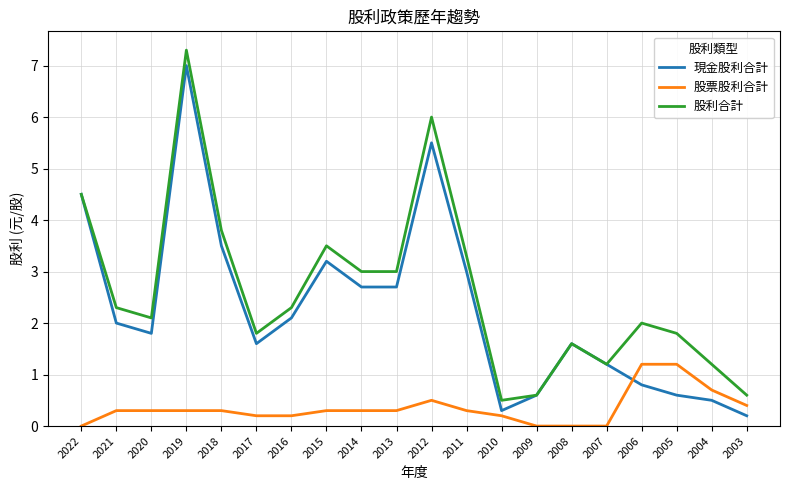

At 2005, list the series in order from largest to smallest.

股利合計, 股票股利合計, 現金股利合計